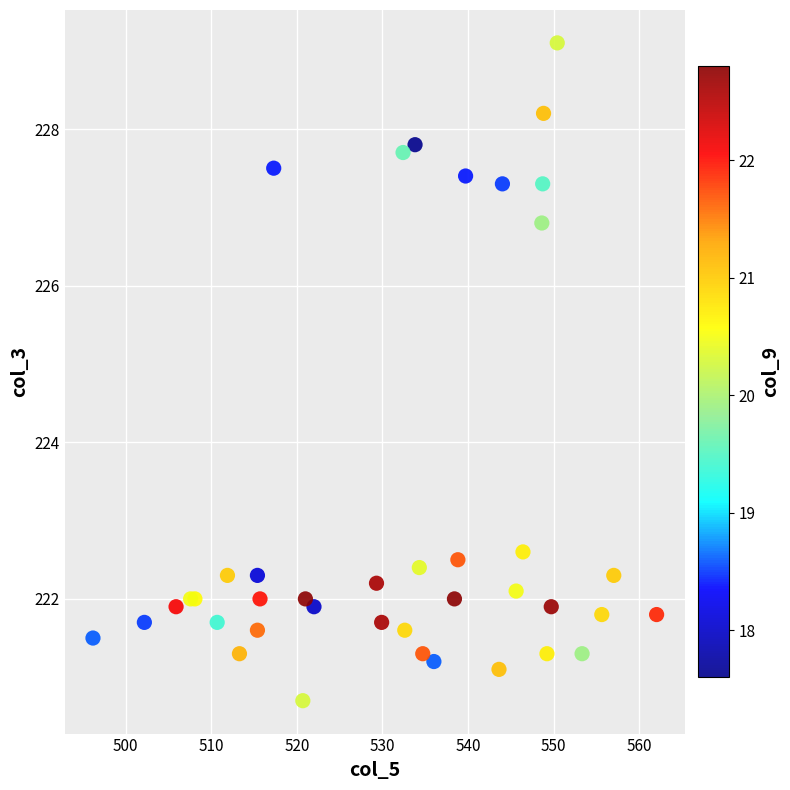

What Y value in the scatter plot is closest to 224?

222.6